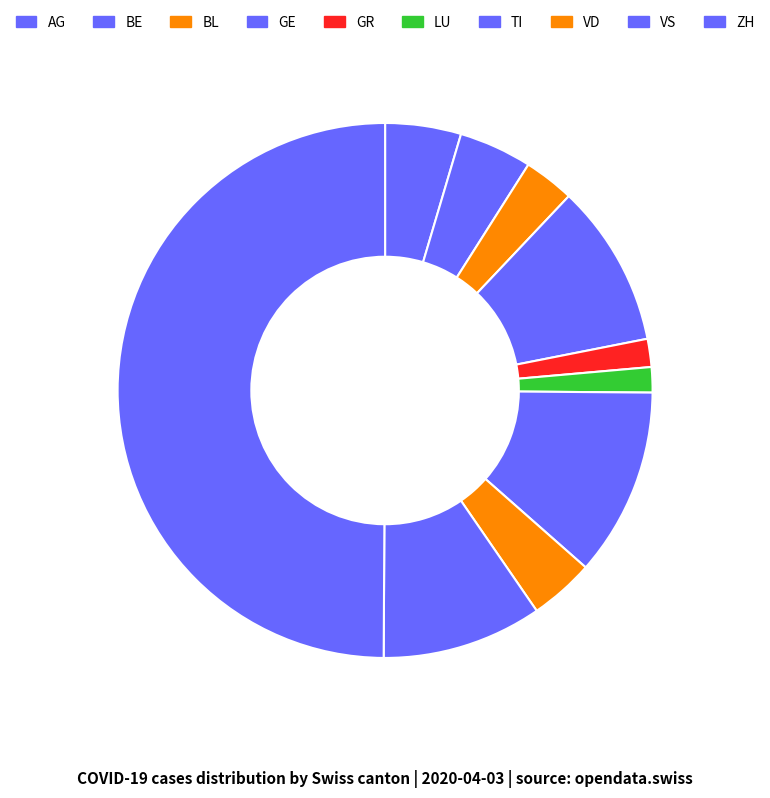

Approximately how many times larger is the value at TI compared to VD?

2.9